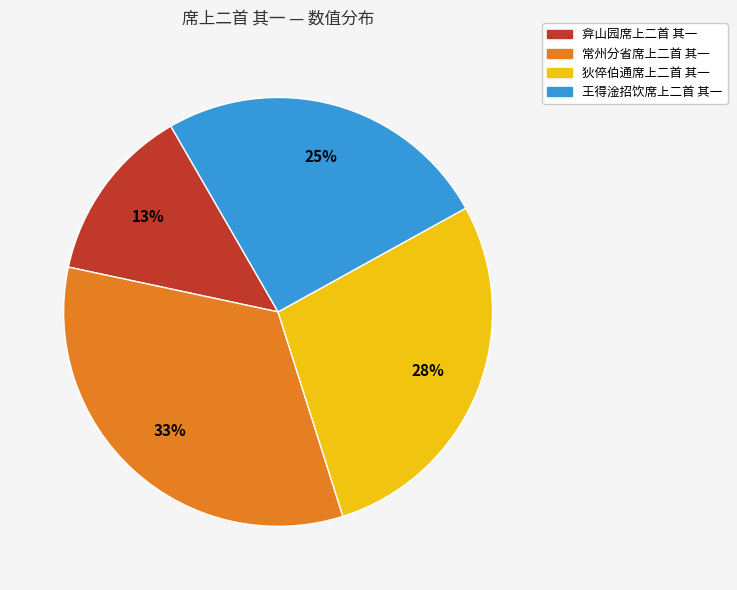

To the nearest percent, what is the difference between the largest and smallest slice percentages?

20%